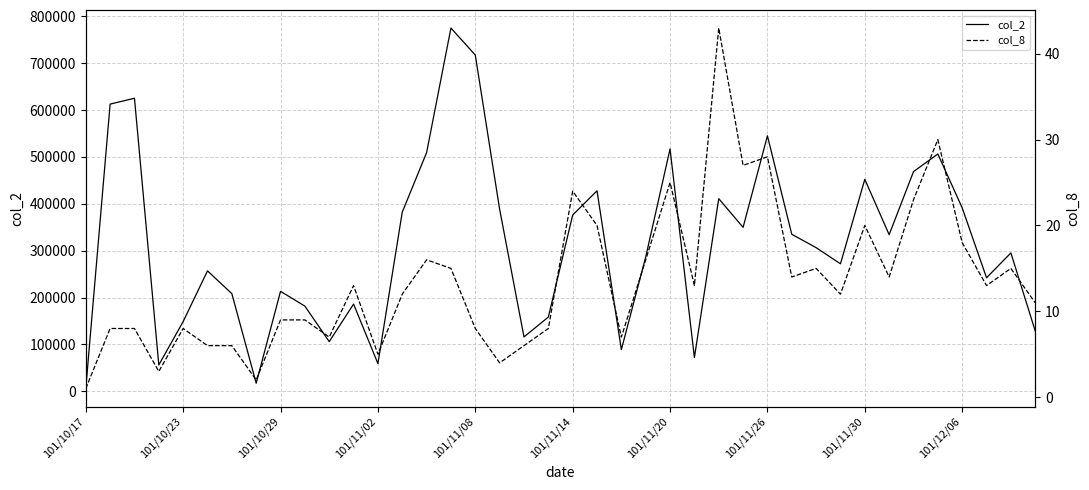

How many data points in col_2 are less than 306390?

20